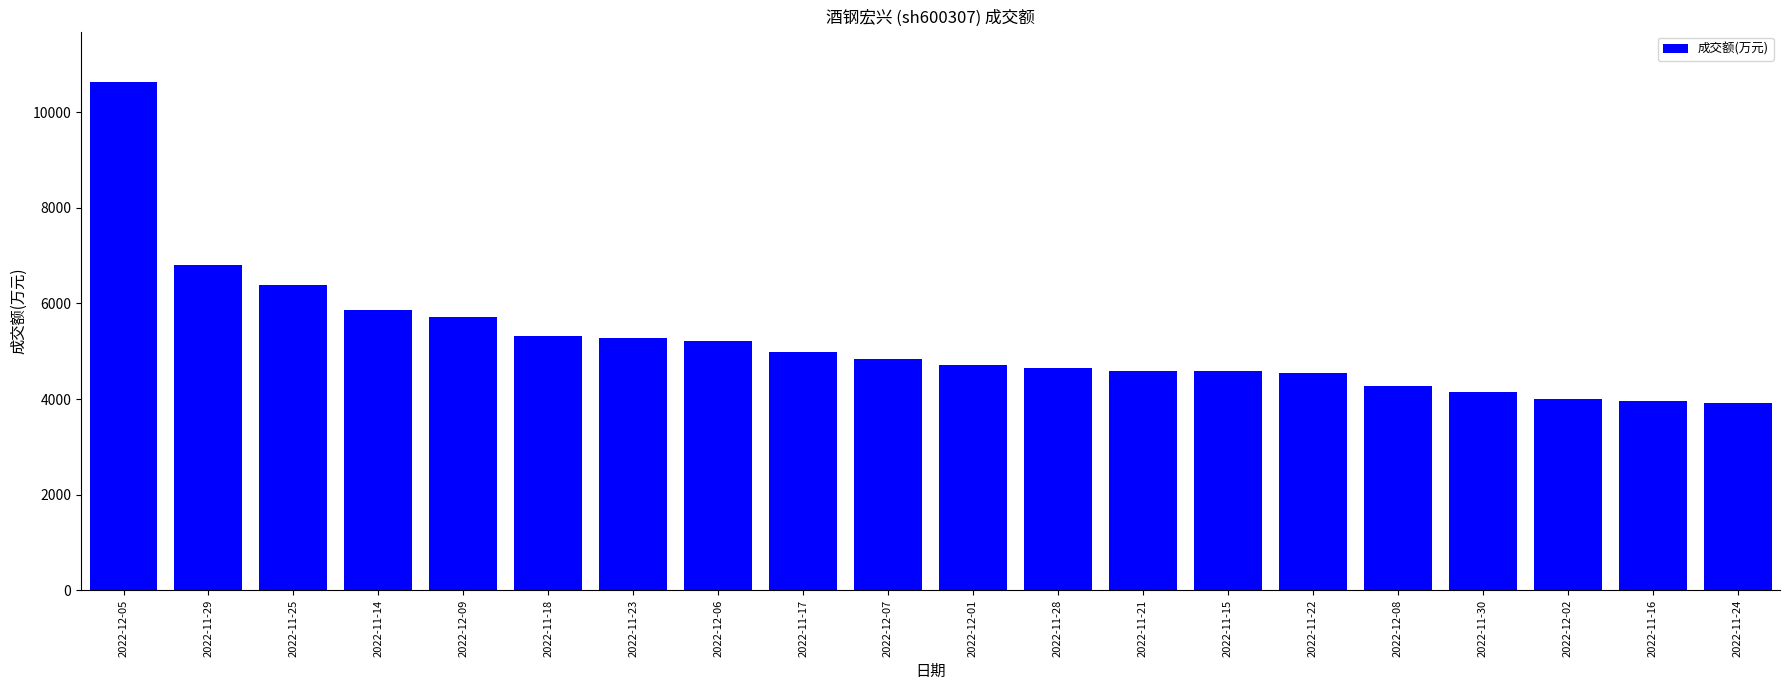

What is the difference between the maximum and second lowest values?

6665